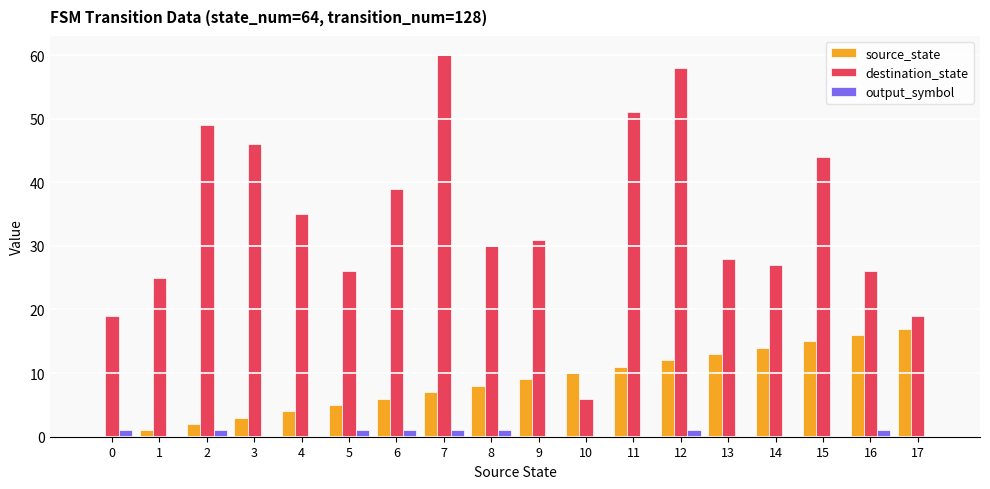

What is the total value across all series at 8?

39